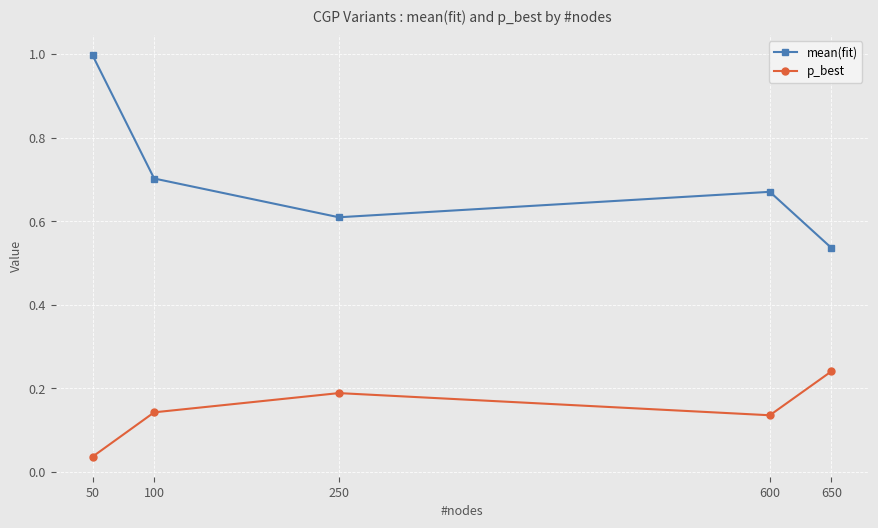

The mean(fit) series shows 0.7 at 600. True or false?

True